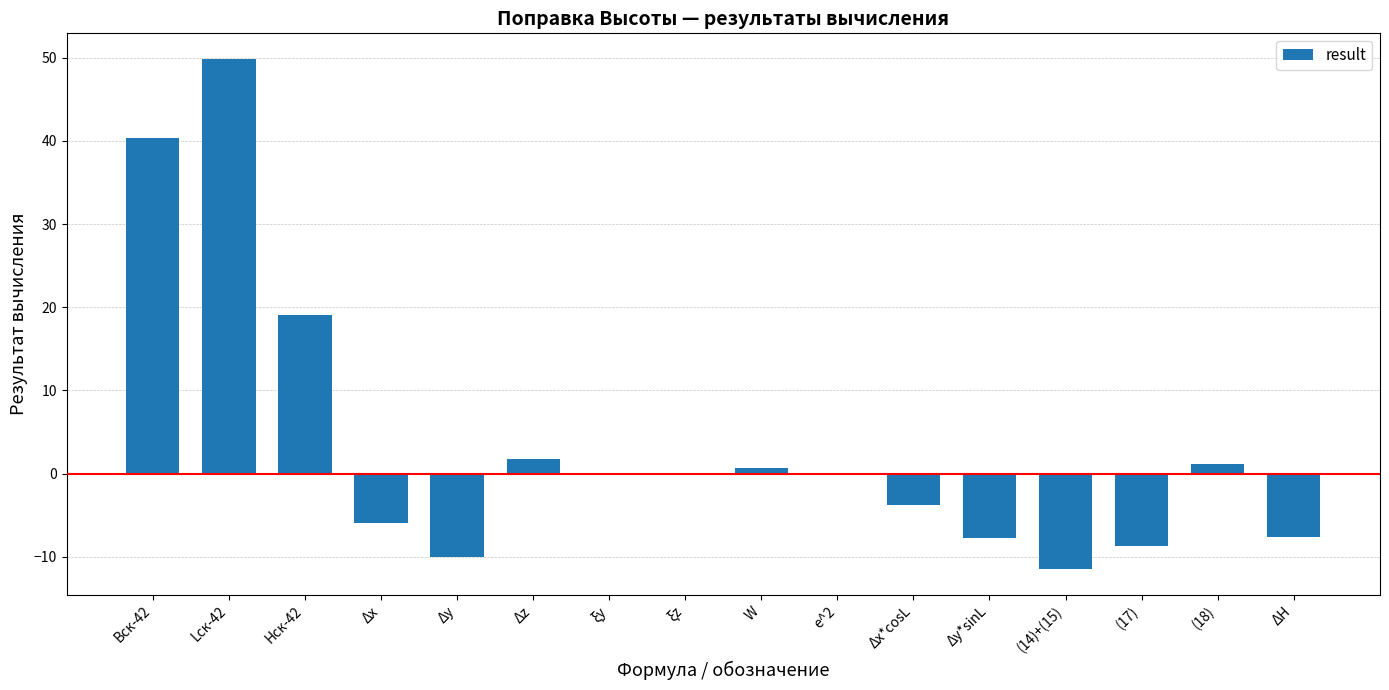

What is the difference between the values at (18) and Δz?

0.6